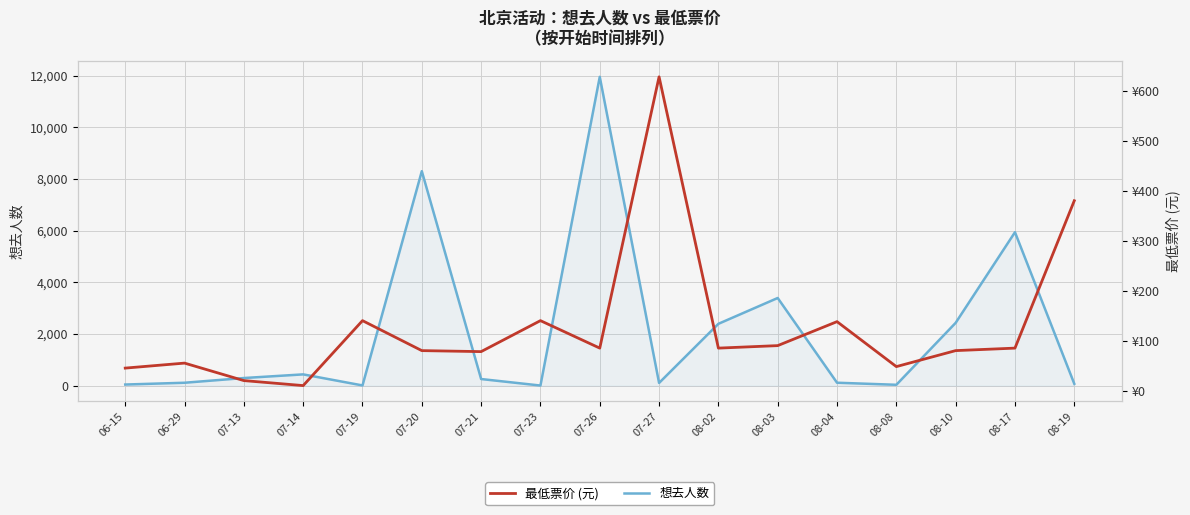

At which label is 想去人数 closest to 5979?

08-17